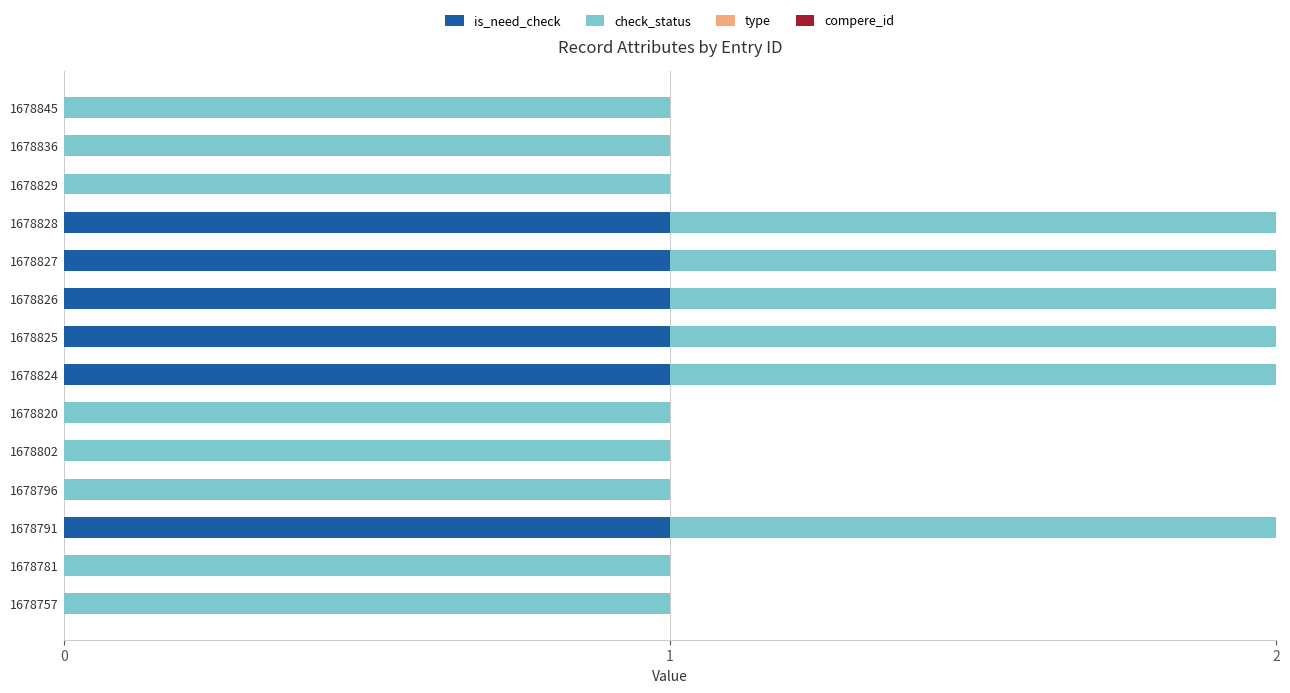

The is_need_check series shows 2 at 1678824. True or false?

False